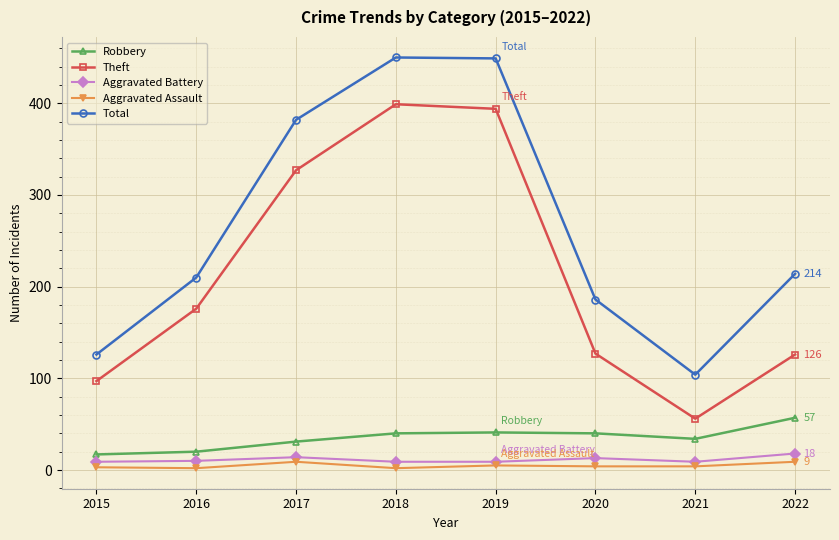

In Aggravated Assault, how many points are higher than both neighbors (excluding endpoints)?

2